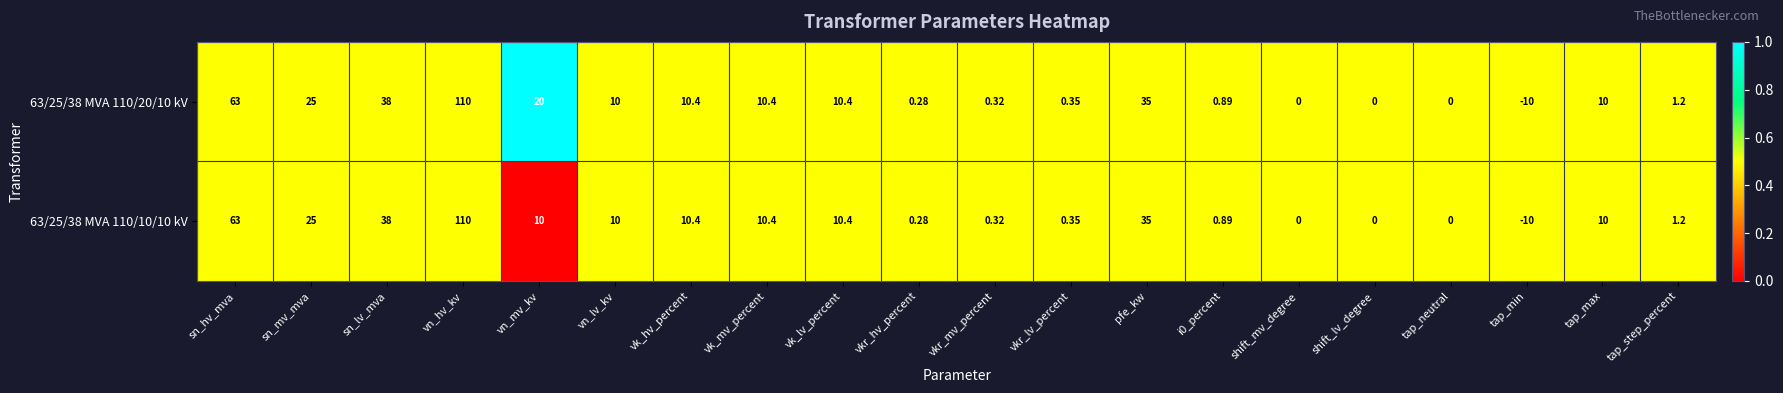

At which label does 63/25/38 MVA 110/20/10 kV first exceed 10?

sn_hv_mva